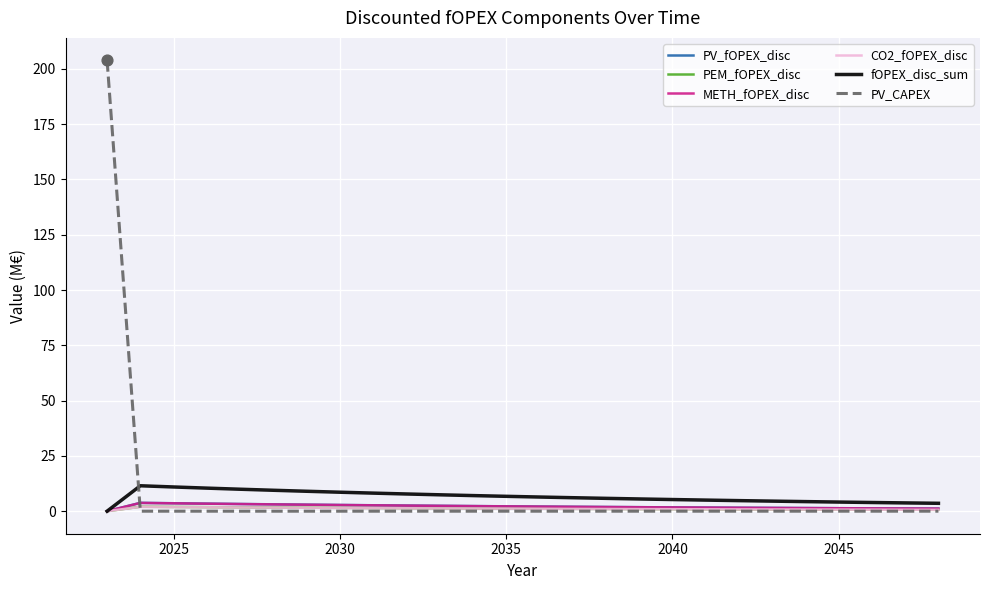

At how many categories does at least one series exceed 148?

1